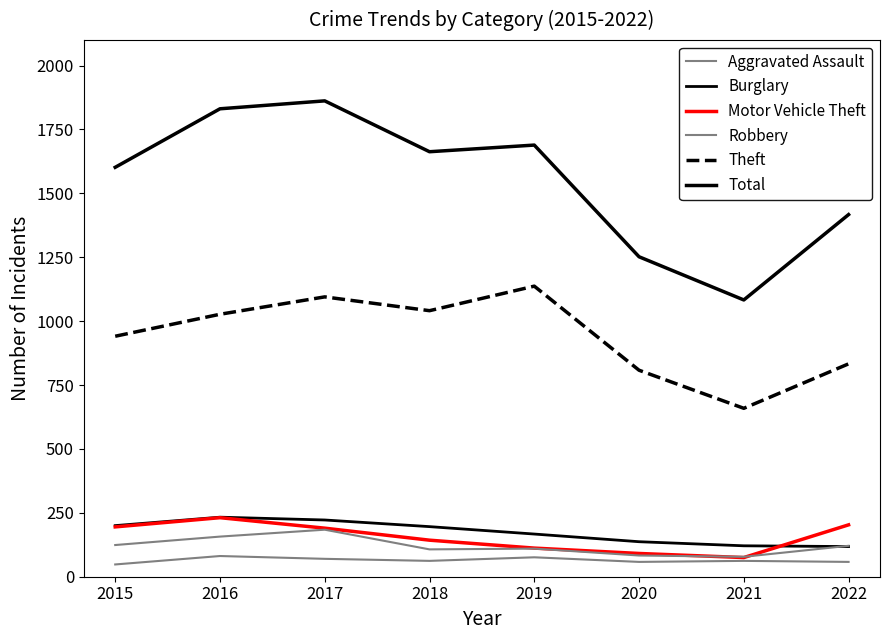

Where is the first local maximum for Total?

2017